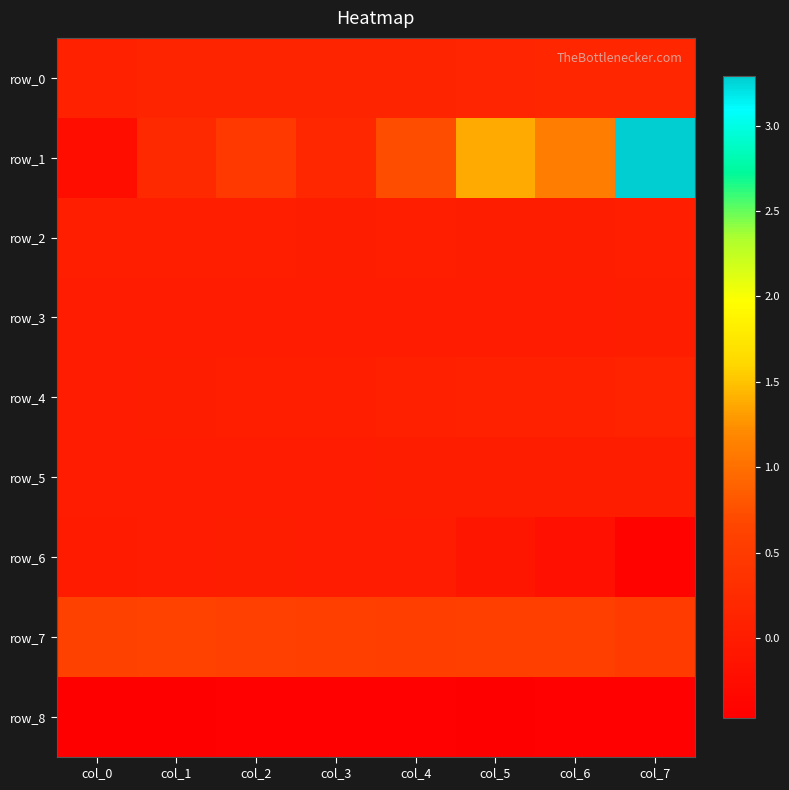

Count the number of categories in the chart.

8